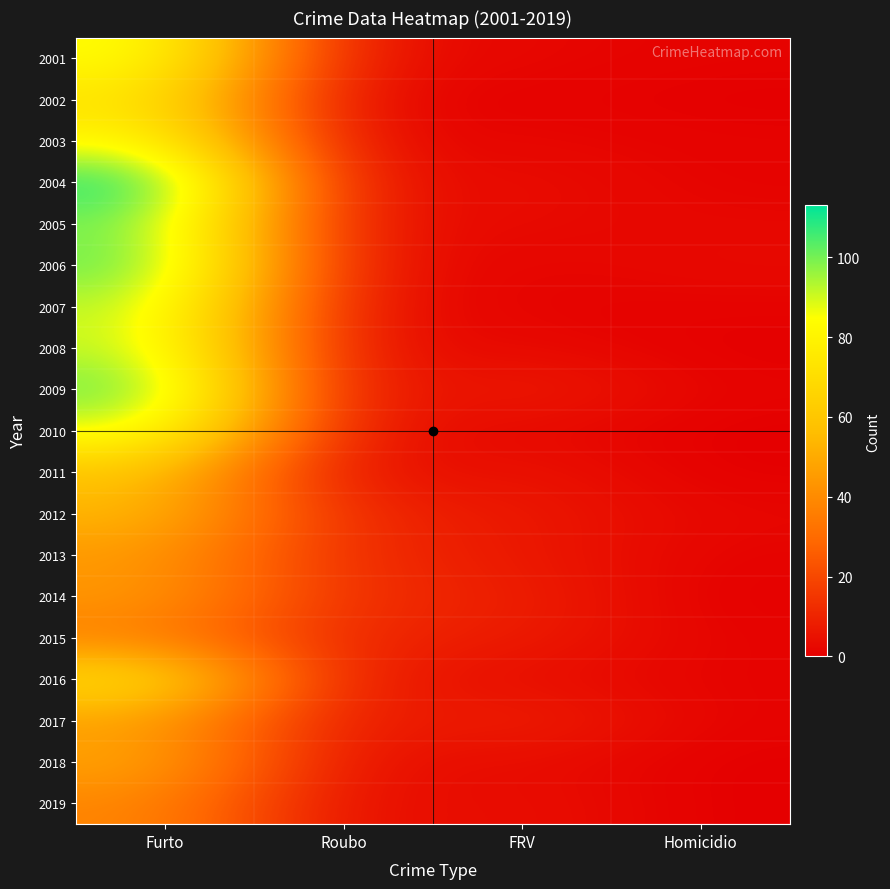

What is the maximum value shown in the chart?

113